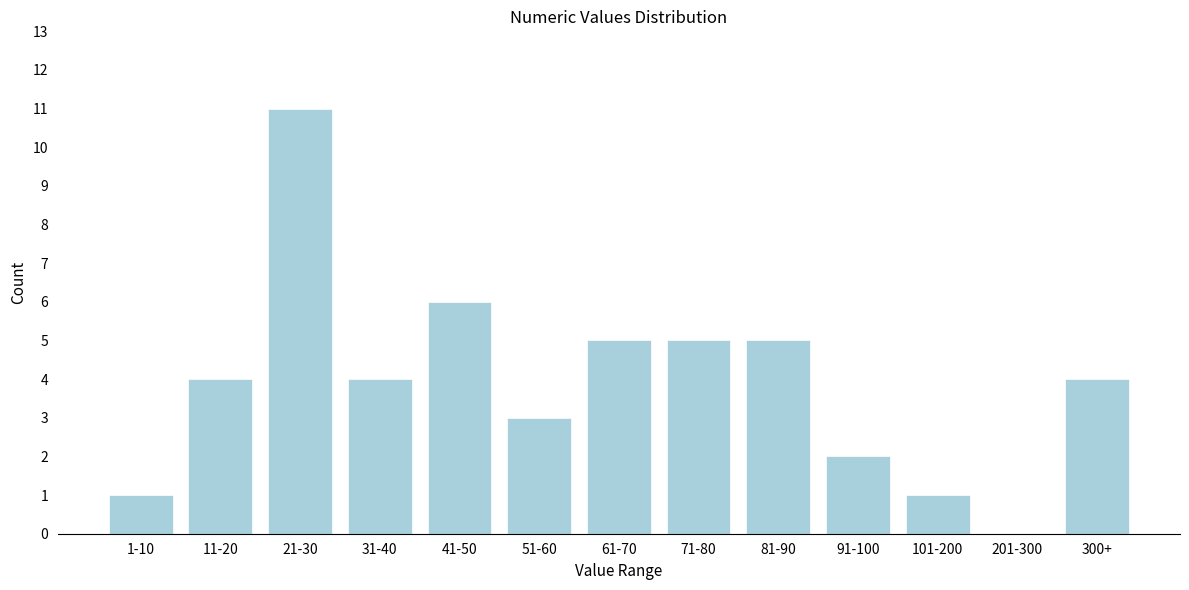

Reading left to right, list all the values displayed in this chart.

1-10=1	11-20=4	21-30=11	31-40=4	41-50=6	51-60=3	61-70=5	71-80=5	81-90=5	91-100=2	101-200=1	201-300=0	300+=4